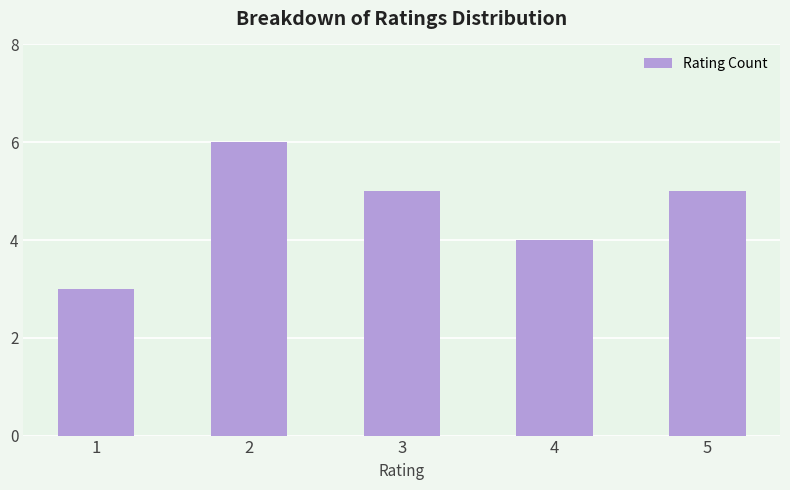

True or false: the data shows 5 at 3.

True